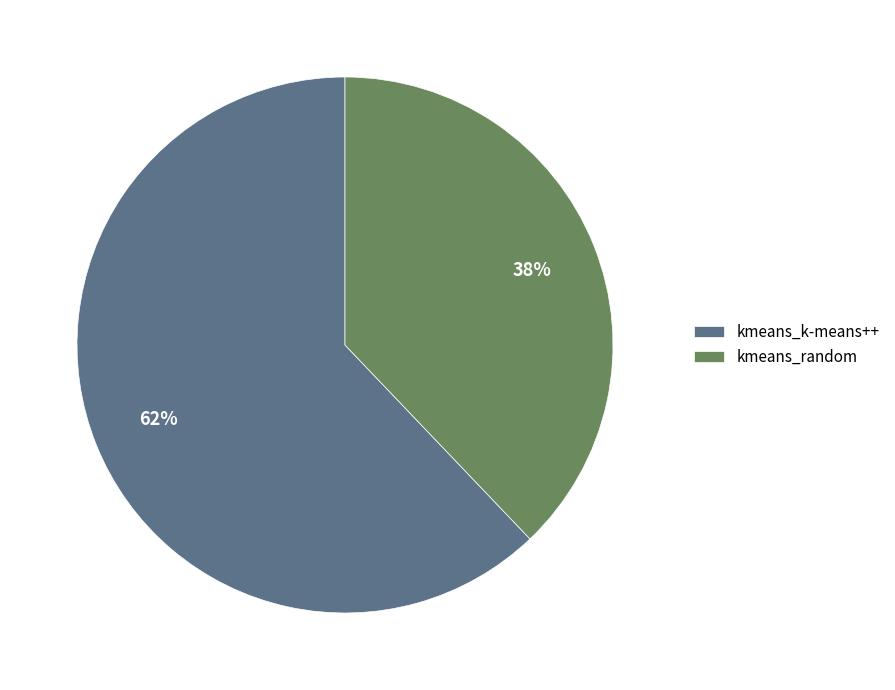

To the nearest percent, what portion does kmeans_random represent?

38%